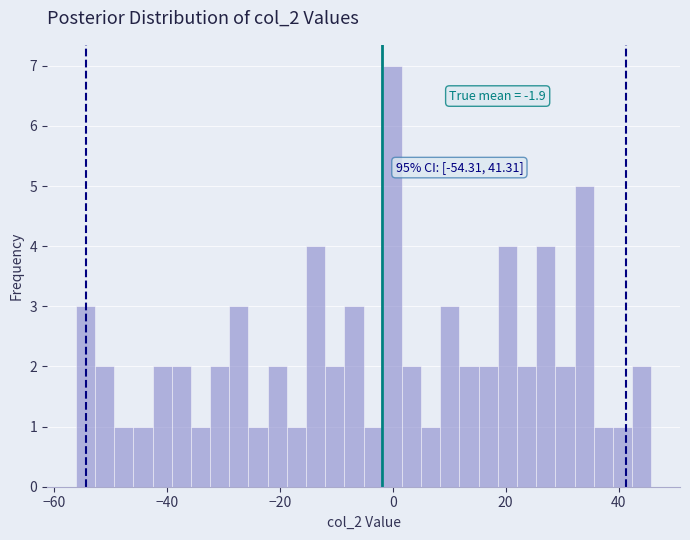

Around what value on the x-axis is the tallest bar? Give the approximate position of its centre, as read against the axis.

0